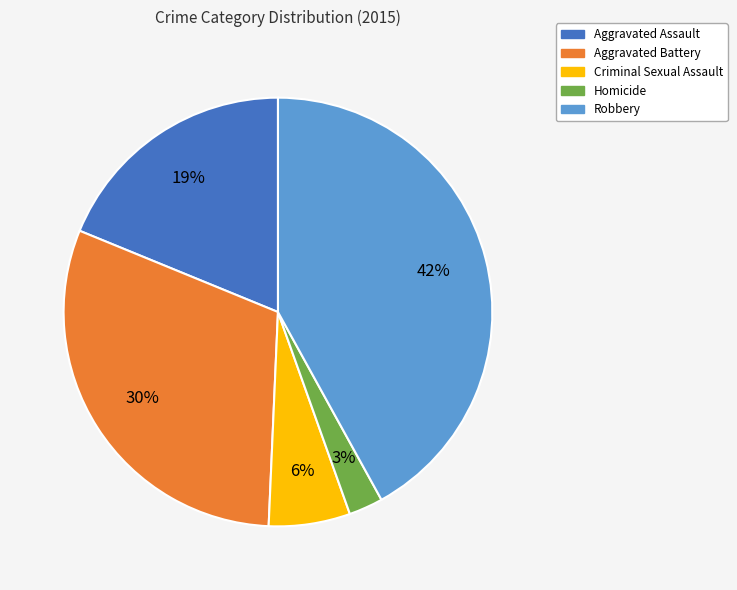

Is the sum of Aggravated Battery and Robbery greater than half?

Yes